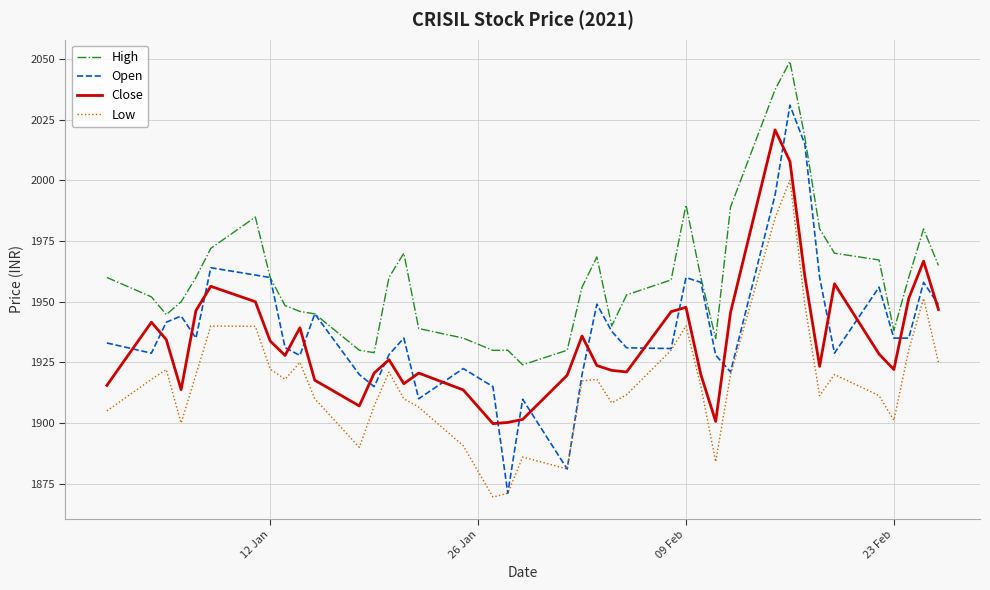

List the series in order of their peak value, highest first.

High, Open, Close, Low